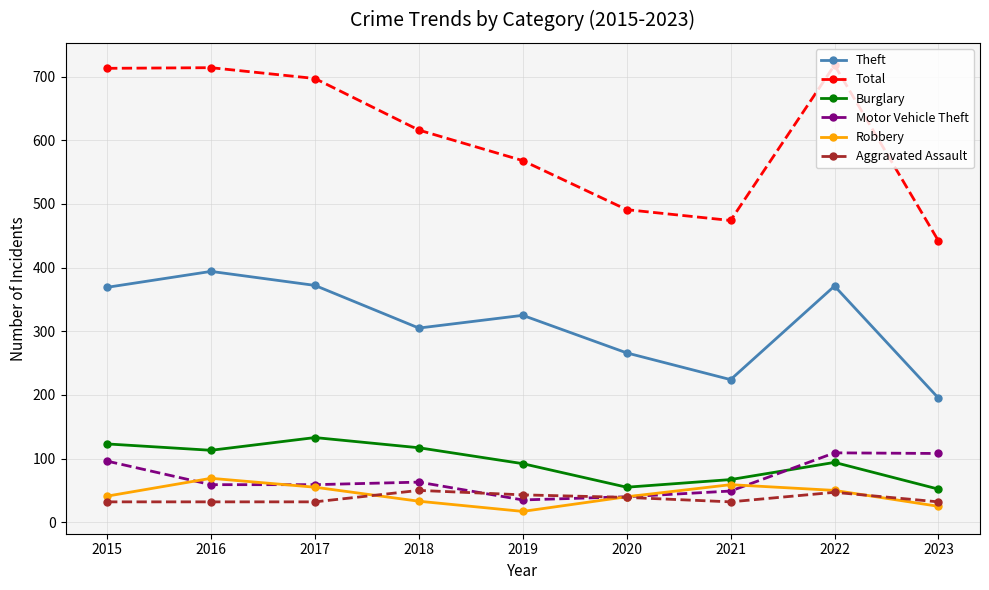

Between 2017 and 2023, which series saw the biggest shift?

Total